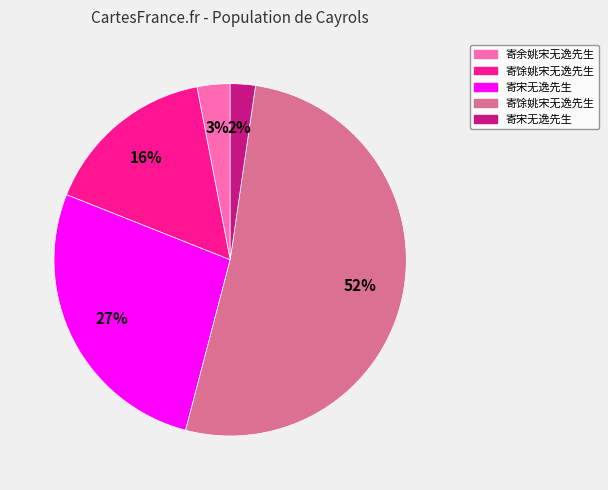

To the nearest percent, what is the average slice percentage?

20%